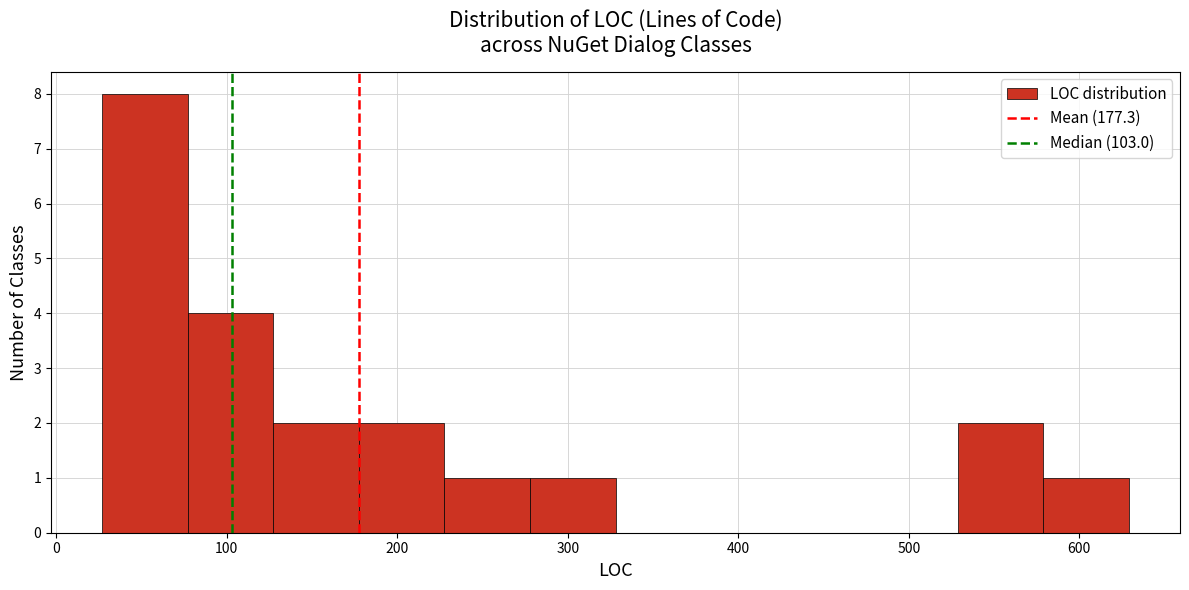

Over which range of the x-axis is the bar tallest?

30 to 80